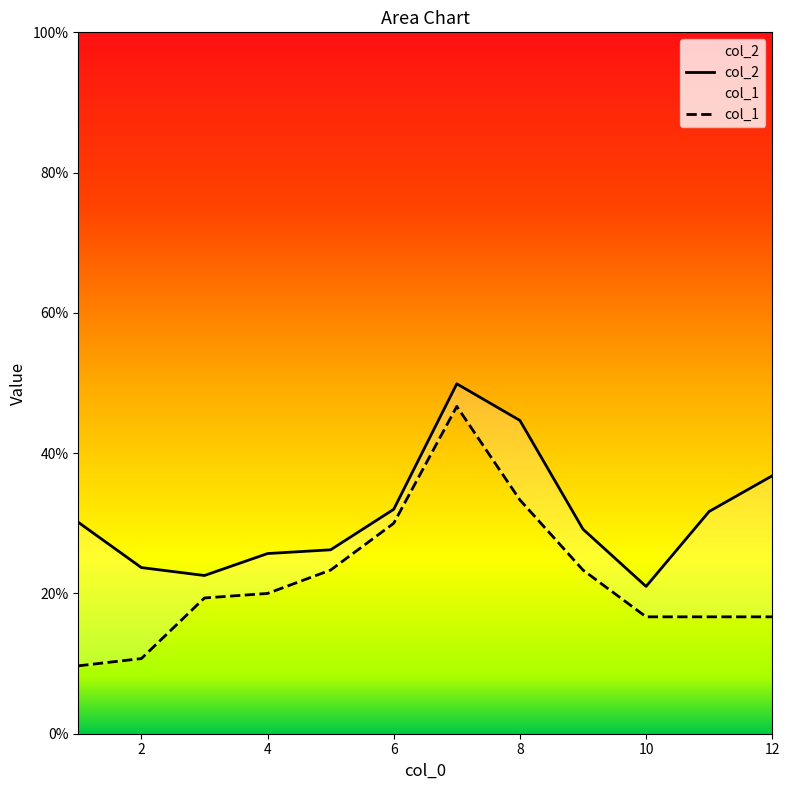

Which series has the largest total across all categories?

col_2